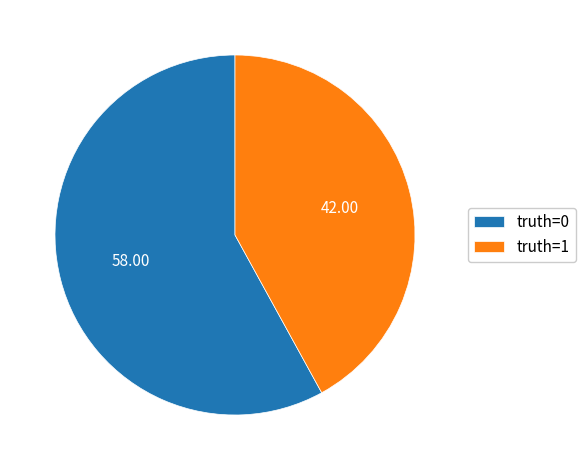

Is there a majority slice in this chart?

Yes